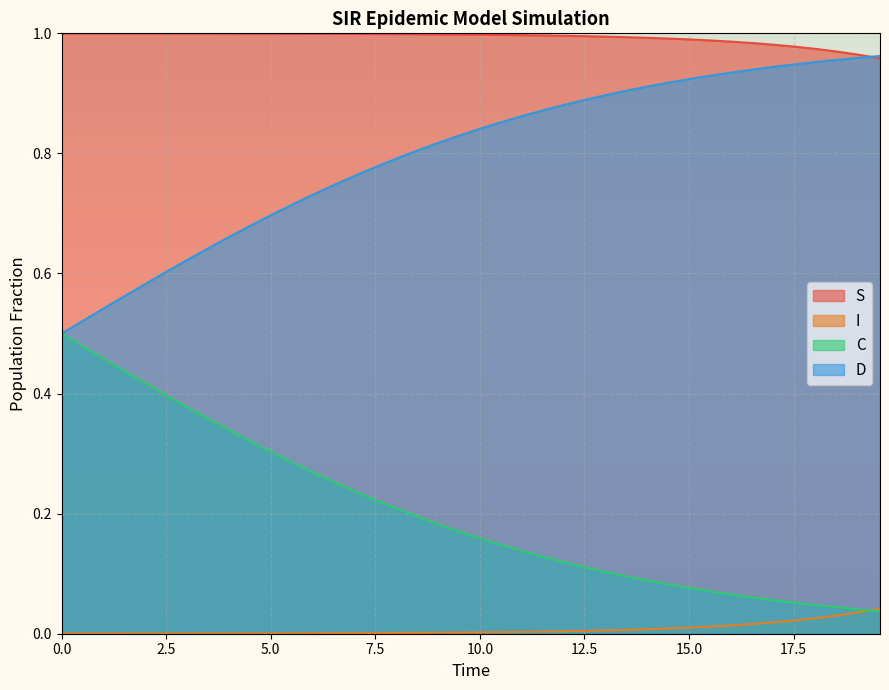

True or false: S and C cross at least once.

False